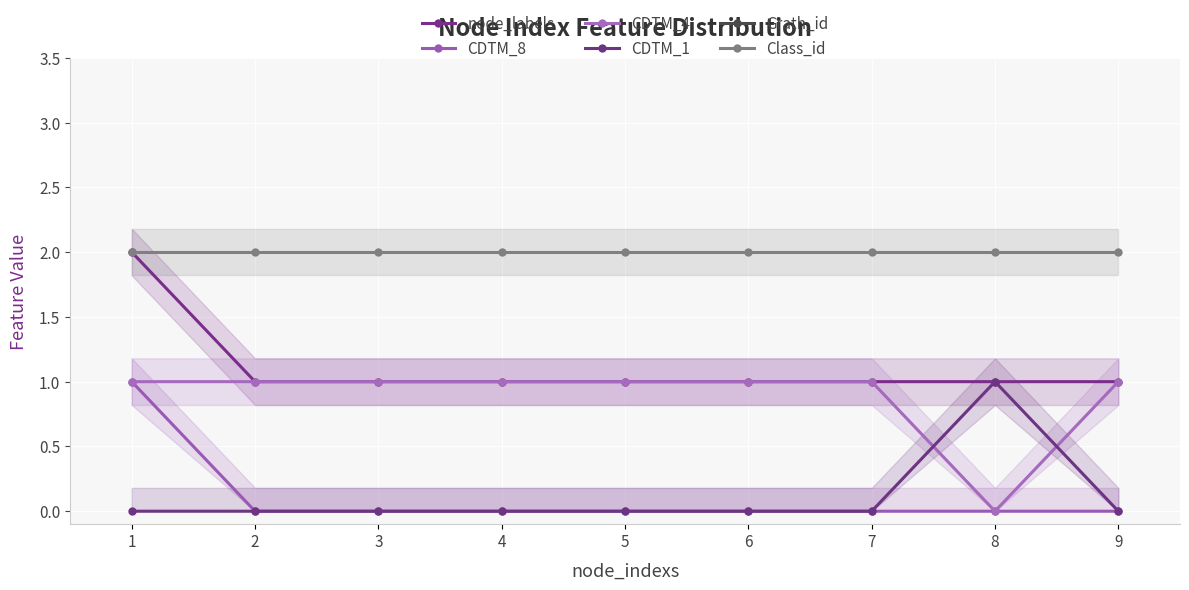

Reading left to right, list all the values displayed in this chart.

node_labels: 2	1	1	1	1	1	1	1	1
CDTM_8: 1	0	0	0	0	0	0	0	0
CDTM_4: 1	1	1	1	1	1	1	0	1
CDTM_1: 0	0	0	0	0	0	0	1	0
Grath_id: 139	139	139	139	139	139	139	139	139
Class_id: 2	2	2	2	2	2	2	2	2